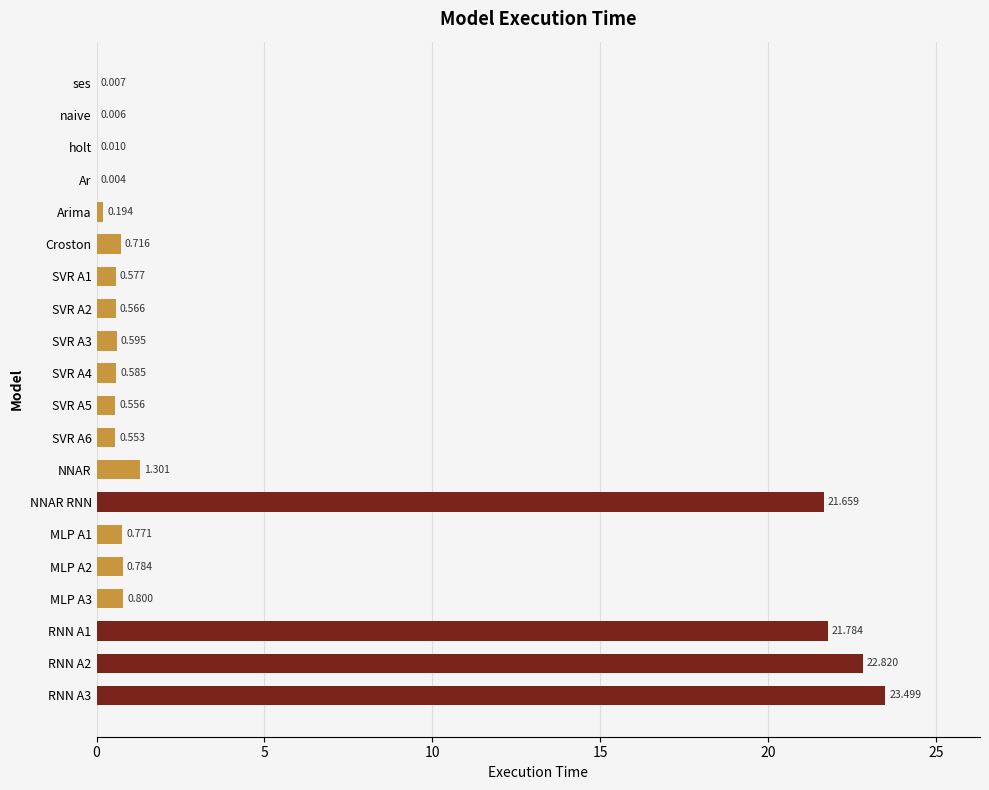

Which has a higher value, NNAR RNN or MLP A1?

NNAR RNN